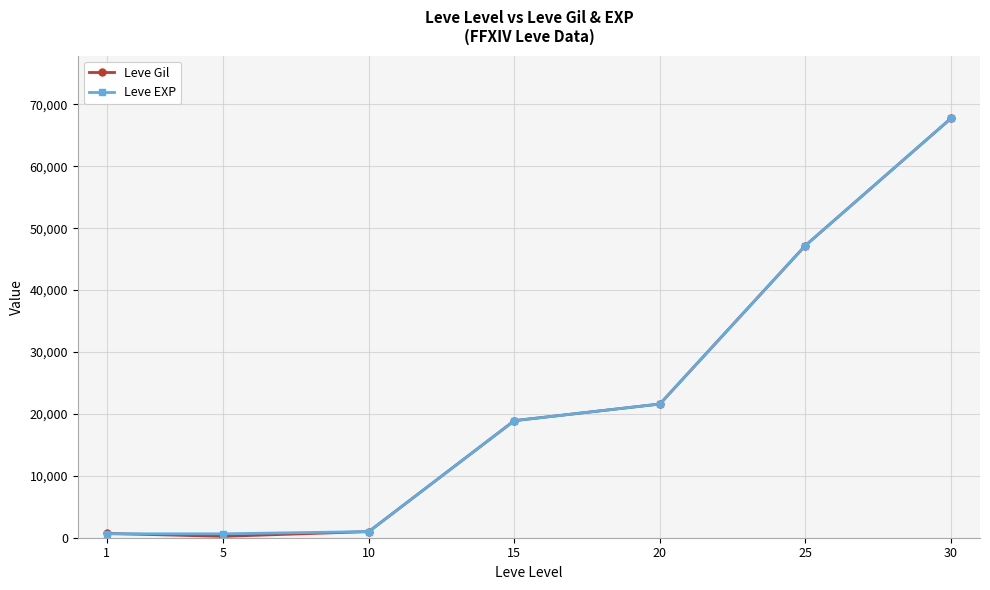

What are all the series names shown in the legend?

Leve Gil, Leve EXP